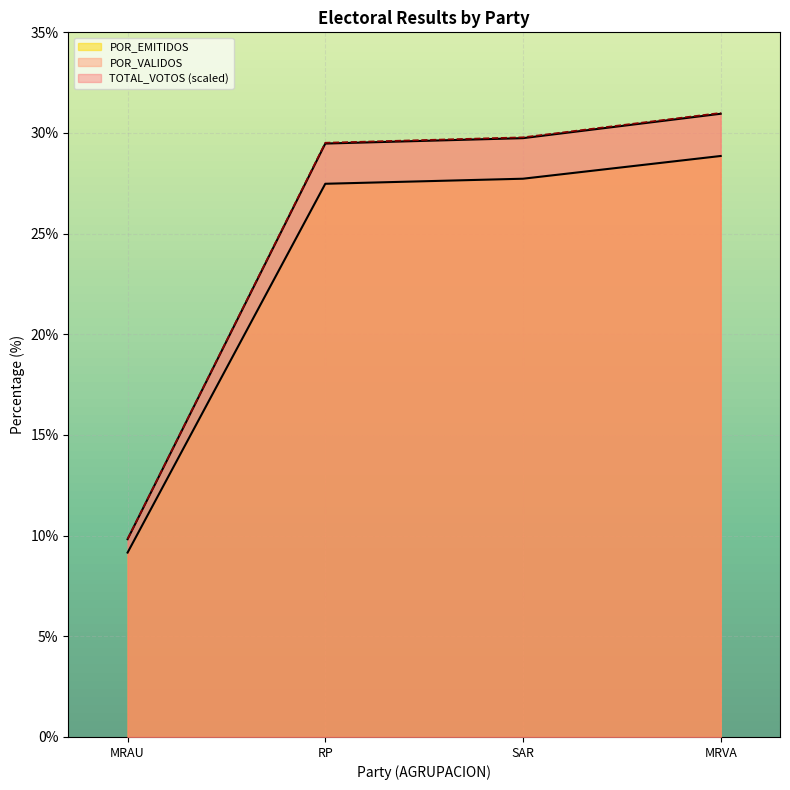

The value of TOTAL_VOTOS at MRVA is 15.1. True or false?

False